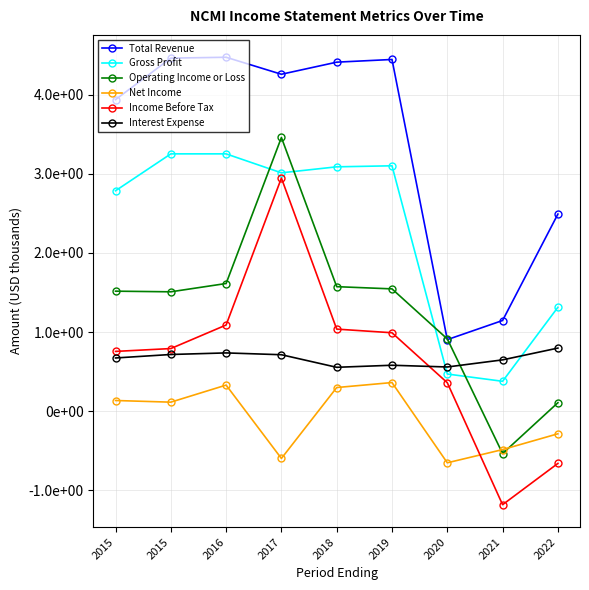

Which has a higher value, 2015 or 2020?

2015